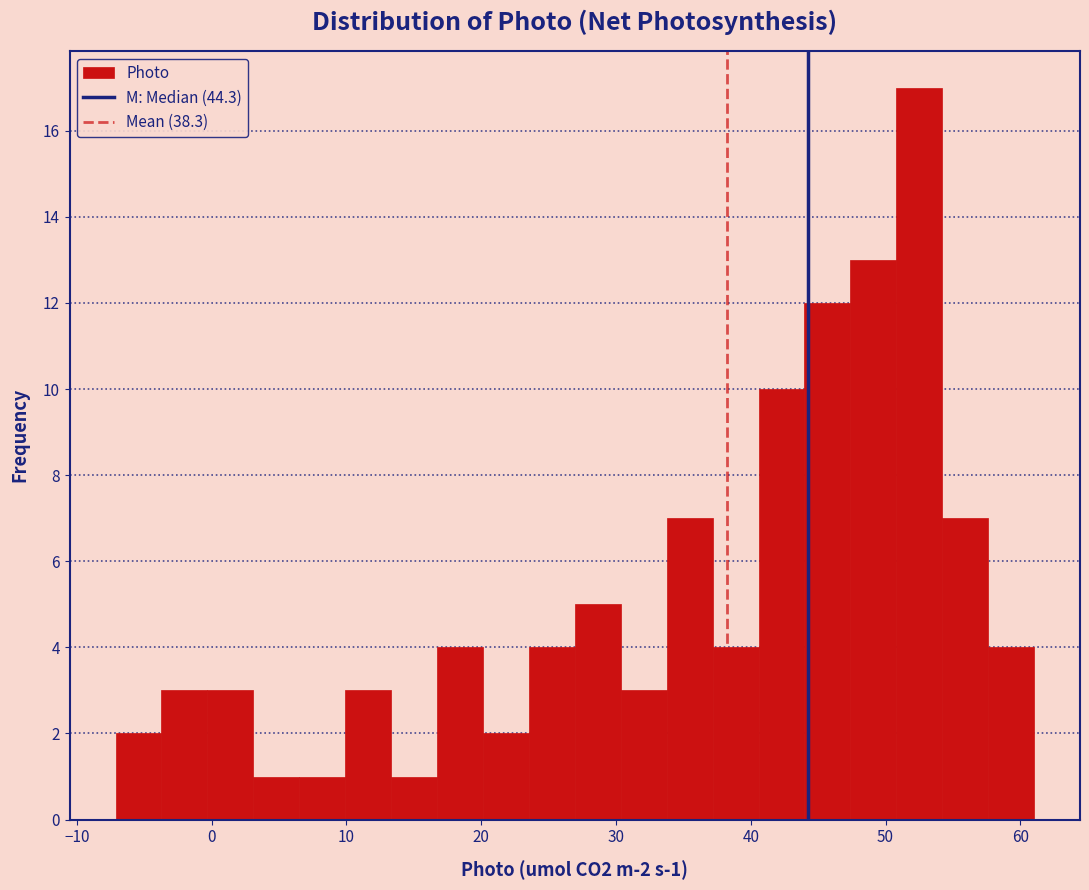

Read against the x-axis, roughly where is the centre of the tallest bar?

53